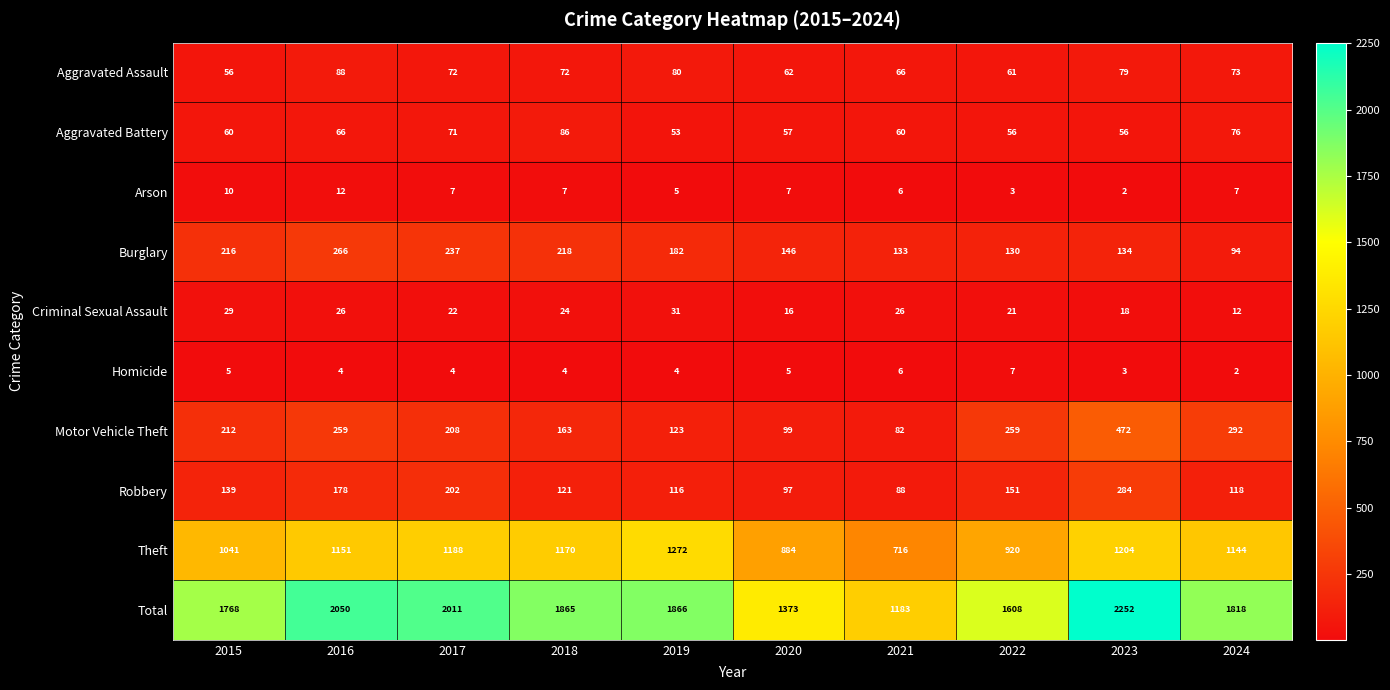

Which series has the widest spread of values?

Total